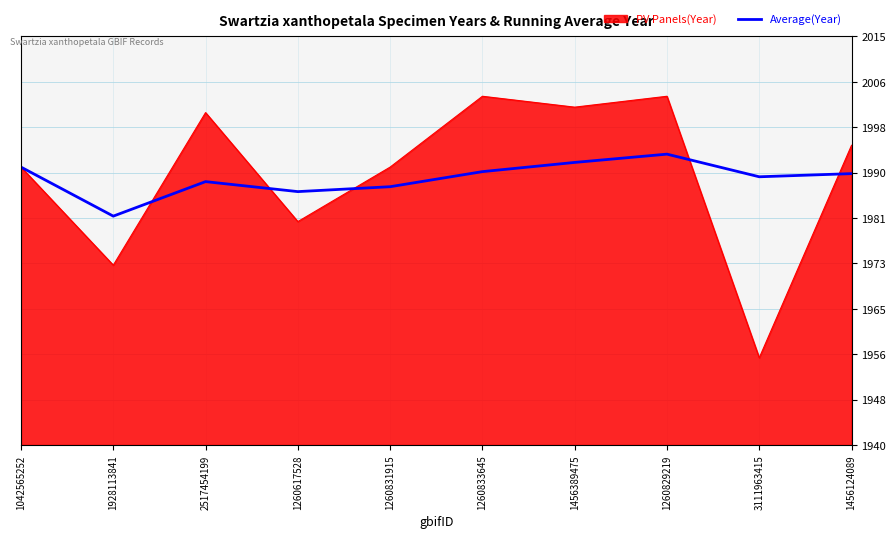

Rank the series by their maximum value, from highest to lowest.

PV Panels(Year), Average(Year)